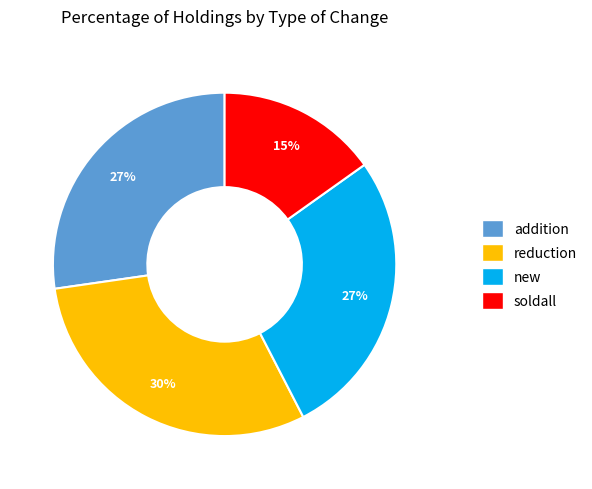

Does addition represent more than half of the total?

No